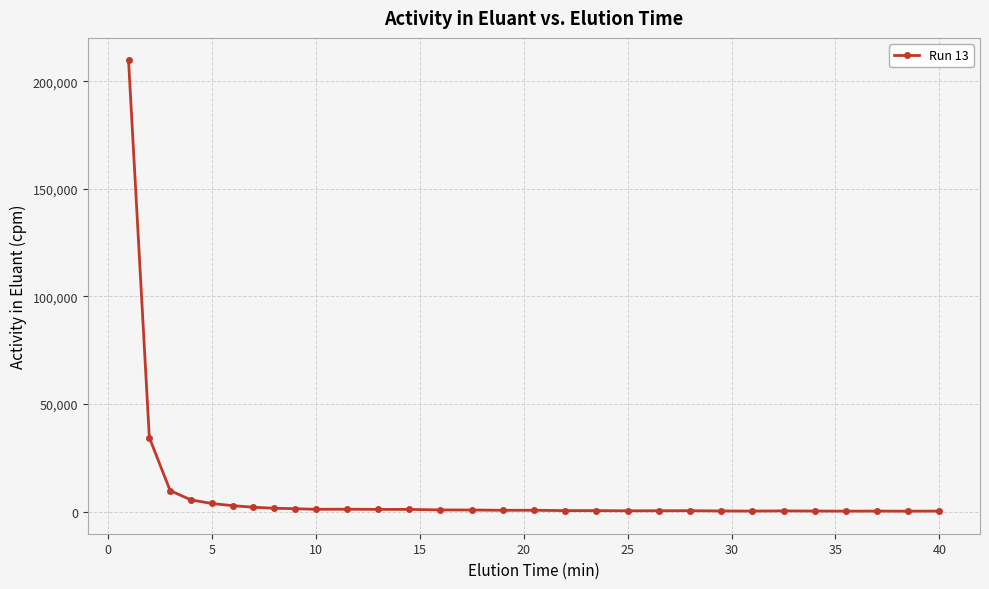

True or false: the data has more than 1 interior local peaks.

True